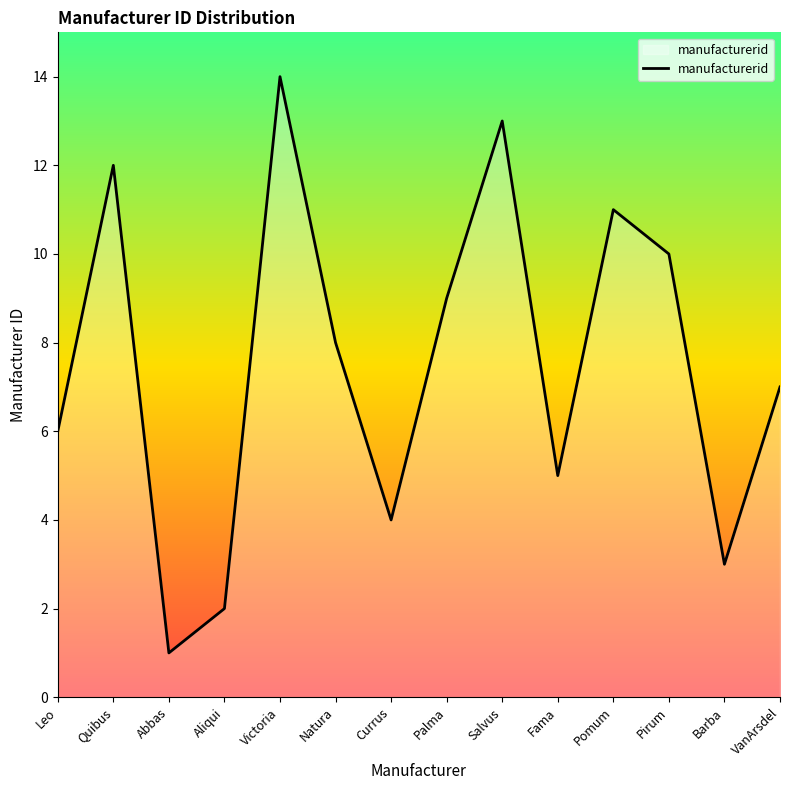

What is the sum of all values?

105